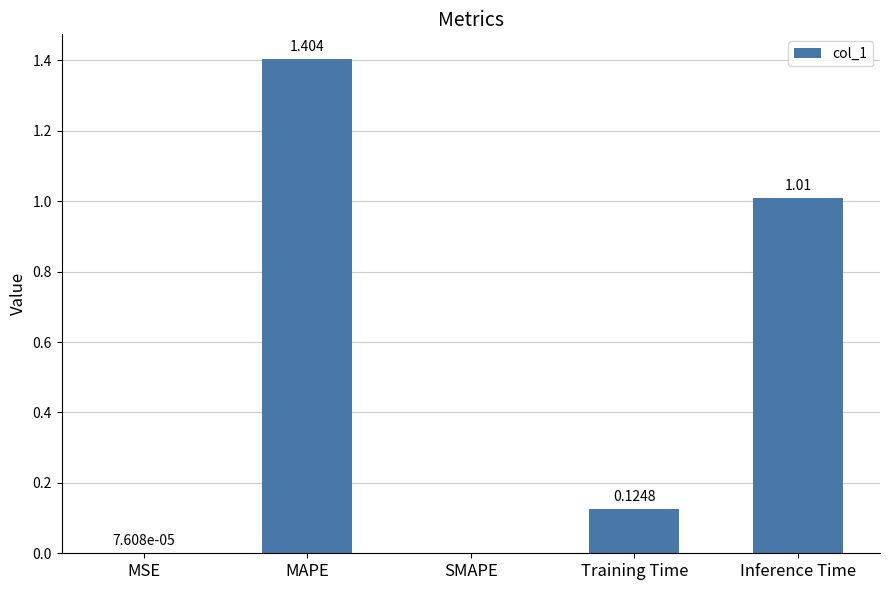

At which category does the chart reach its peak across all series?

MAPE